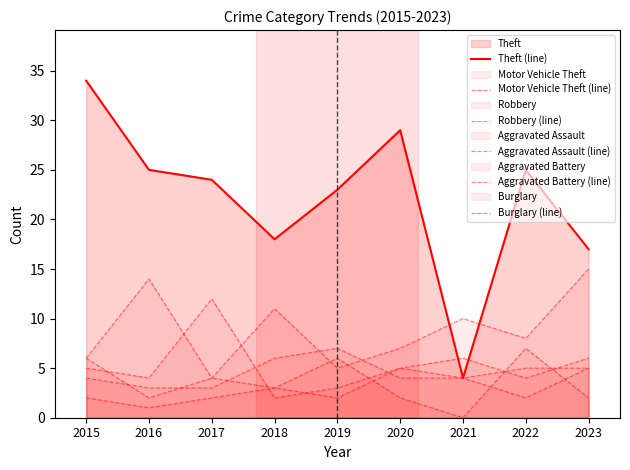

Rank the series at 2023 from lowest to highest value.

Burglary (line), Robbery (line), Aggravated Assault (line), Aggravated Battery (line), Motor Vehicle Theft (line), Theft (line)